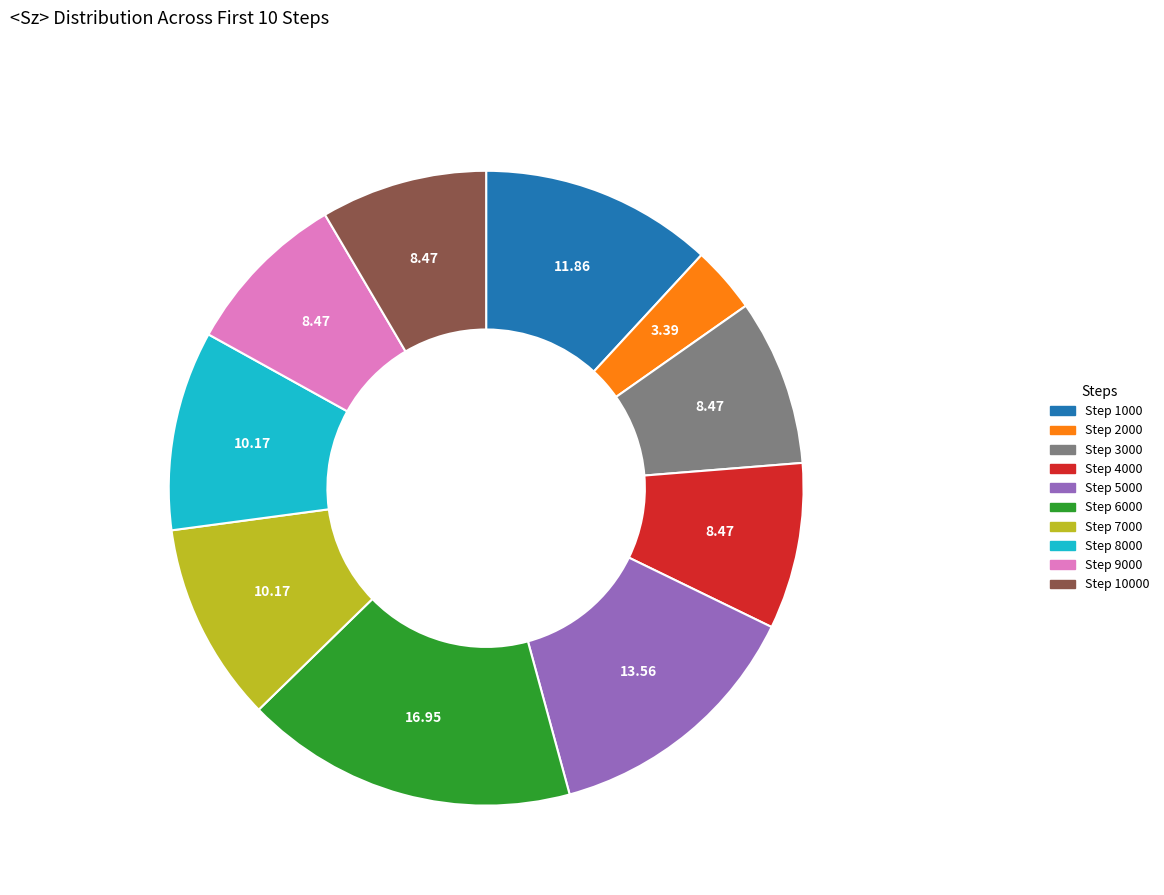

Is there any slice that represents more than half of the pie?

No